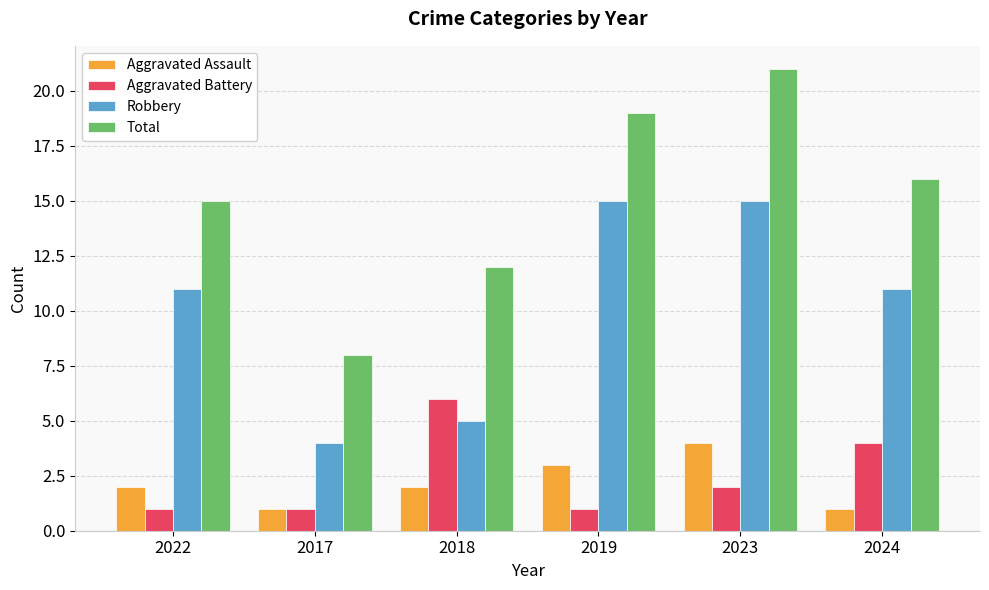

What is the average value of the Aggravated Assault series?

2